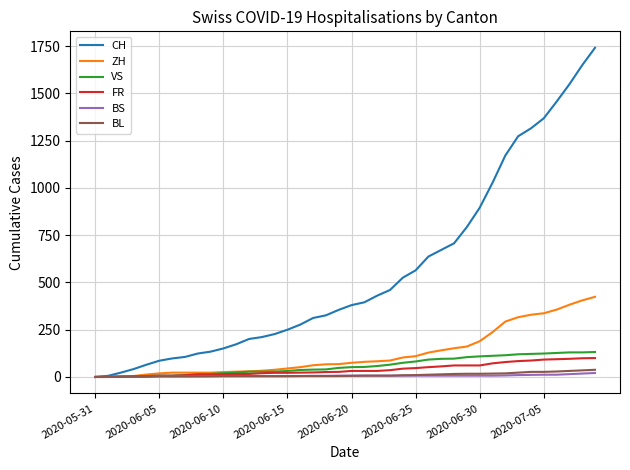

Which series has the widest spread of values?

CH